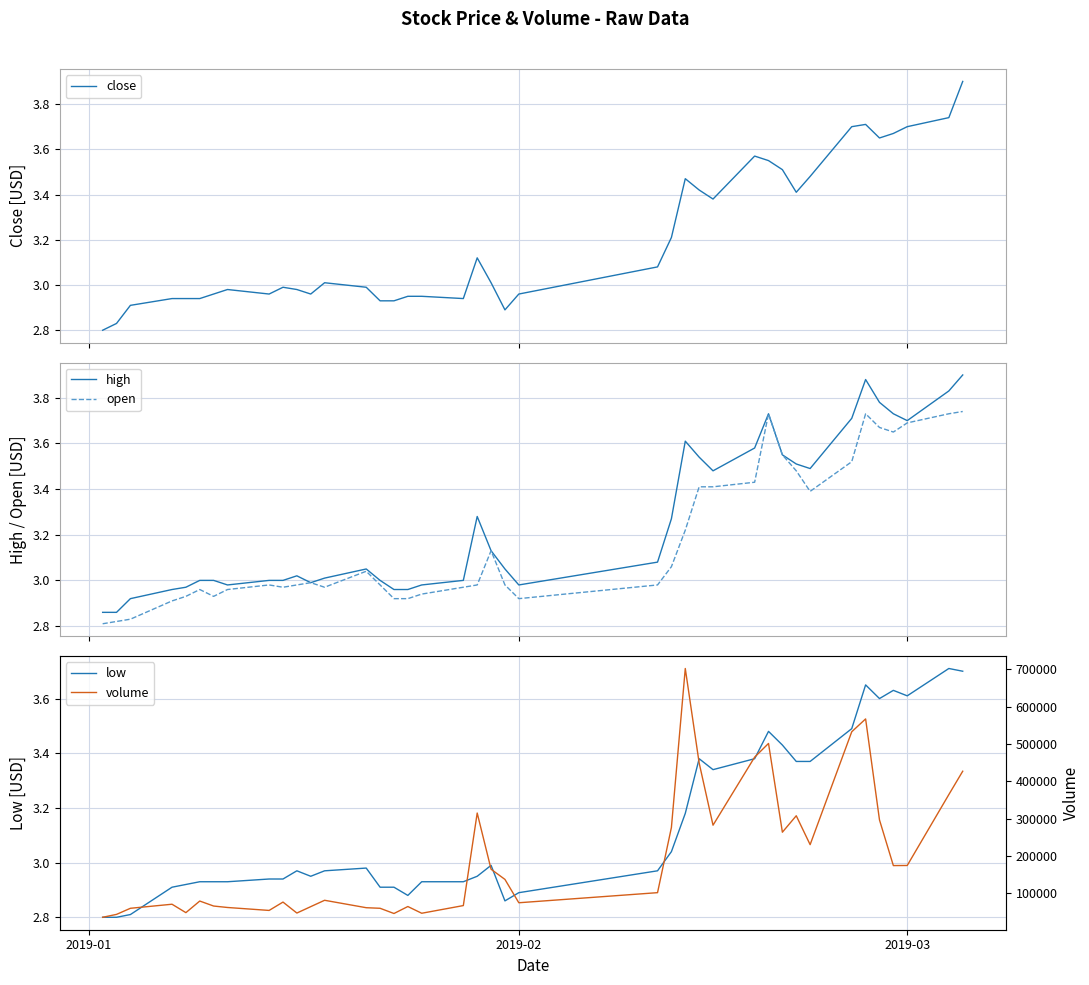

What is the lowest value of the low series?

2.8